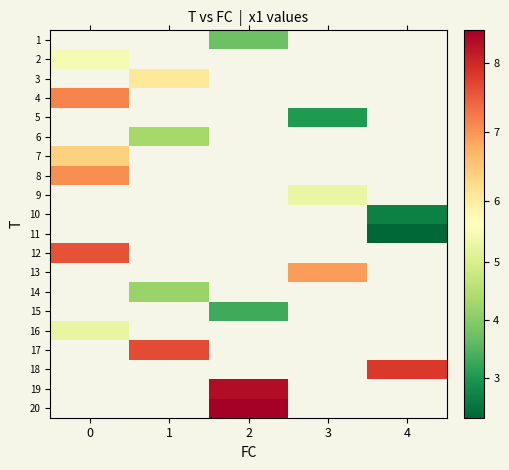

Which has a higher value, 2 or 3?

3